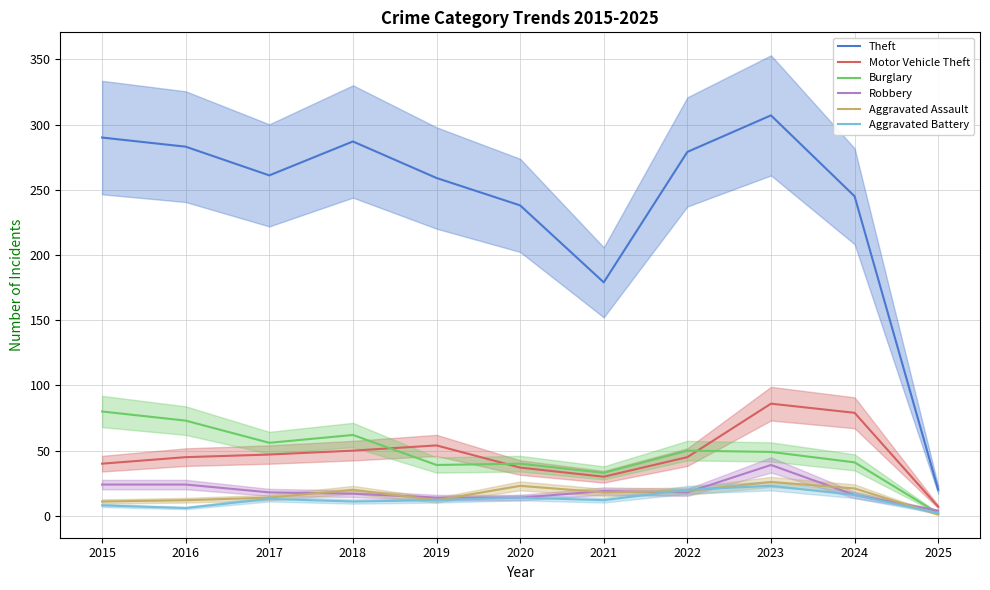

Reading right to left, list all the values displayed in this chart.

Theft: 2025=20	2024=245	2023=307	2022=279	2021=179	2020=238	2019=259	2018=287	2017=261	2016=283	2015=290
Motor Vehicle Theft: 2025=7	2024=79	2023=86	2022=45	2021=30	2020=37	2019=54	2018=50	2017=47	2016=45	2015=40
Burglary: 2025=2	2024=41	2023=49	2022=50	2021=33	2020=40	2019=39	2018=62	2017=56	2016=73	2015=80
Robbery: 2025=4	2024=16	2023=39	2022=18	2021=19	2020=14	2019=14	2018=17	2017=18	2016=24	2015=24
Aggravated Assault: 2025=1	2024=21	2023=26	2022=19	2021=18	2020=23	2019=12	2018=20	2017=14	2016=12	2015=11
Aggravated Battery: 2025=2	2024=16	2023=23	2022=20	2021=12	2020=14	2019=12	2018=11	2017=13	2016=6	2015=8